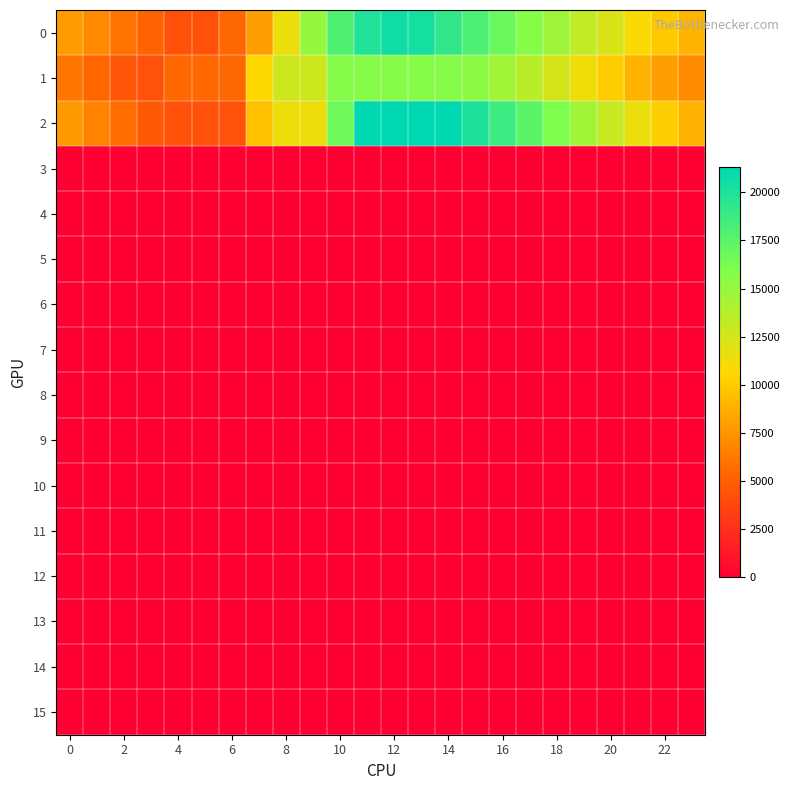

Reading right to left, extract all data points from this chart.

0: 8968.8	9922.8	10832.1	12143.2	13264.9	14658.0	15718.4	16873.9	18026.9	19194.9	20347.0	20586.9	19907.2	17951.0	14980.4	11445.7	7944.9	5383.8	4258.4	4258.4	5124.7	6009.7	6961.0	7866.3
1: 7035.4	7950.6	8938.0	10079.2	11264.0	12474.6	13589.3	14549.7	15450.5	15672.9	15672.9	15672.9	15672.9	15672.9	12749.6	12749.6	10641.9	5372.1	5372.1	5372.1	4258.4	4577.0	5328.1	6147.2
2: 8933.7	10183.0	11503.1	12974.3	14487.7	16024.0	17463.0	18744.9	20015.8	21291.9	21291.9	21291.9	21291.9	16634.7	11365.0	11365.0	9528.2	4258.4	4258.4	4258.4	4665.9	5642.7	6674.5	7771.7
3: 0.0	0.0	0.0	0.0	0.0	0.0	0.0	0.0	0.0	0.0	0.0	0.0	0.0	0.0	0.0	0.0	0.0	0.0	0.0	0.0	0.0	0.0	0.0	0.0
4: 0.0	0.0	0.0	0.0	0.0	0.0	0.0	0.0	0.0	0.0	0.0	0.0	0.0	0.0	0.0	0.0	0.0	0.0	0.0	0.0	0.0	0.0	0.0	0.0
5: 0.0	0.0	0.0	0.0	0.0	0.0	0.0	0.0	0.0	0.0	0.0	0.0	0.0	0.0	0.0	0.0	0.0	0.0	0.0	0.0	0.0	0.0	0.0	0.0
6: 0.0	0.0	0.0	0.0	0.0	0.0	0.0	0.0	0.0	0.0	0.0	0.0	0.0	0.0	0.0	0.0	0.0	0.0	0.0	0.0	0.0	0.0	0.0	0.0
7: 0.0	0.0	0.0	0.0	0.0	0.0	0.0	0.0	0.0	0.0	0.0	0.0	0.0	0.0	0.0	0.0	0.0	0.0	0.0	0.0	0.0	0.0	0.0	0.0
8: 0.0	0.0	0.0	0.0	0.0	0.0	0.0	0.0	0.0	0.0	0.0	0.0	0.0	0.0	0.0	0.0	0.0	0.0	0.0	0.0	0.0	0.0	0.0	0.0
9: 0.0	0.0	0.0	0.0	0.0	0.0	0.0	0.0	0.0	0.0	0.0	0.0	0.0	0.0	0.0	0.0	0.0	0.0	0.0	0.0	0.0	0.0	0.0	0.0
10: 0.0	0.0	0.0	0.0	0.0	0.0	0.0	0.0	0.0	0.0	0.0	0.0	0.0	0.0	0.0	0.0	0.0	0.0	0.0	0.0	0.0	0.0	0.0	0.0
11: 0.0	0.0	0.0	0.0	0.0	0.0	0.0	0.0	0.0	0.0	0.0	0.0	0.0	0.0	0.0	0.0	0.0	0.0	0.0	0.0	0.0	0.0	0.0	0.0
12: 0.0	0.0	0.0	0.0	0.0	0.0	0.0	0.0	0.0	0.0	0.0	0.0	0.0	0.0	0.0	0.0	0.0	0.0	0.0	0.0	0.0	0.0	0.0	0.0
13: 0.0	0.0	0.0	0.0	0.0	0.0	0.0	0.0	0.0	0.0	0.0	0.0	0.0	0.0	0.0	0.0	0.0	0.0	0.0	0.0	0.0	0.0	0.0	0.0
14: 0.0	0.0	0.0	0.0	0.0	0.0	0.0	0.0	0.0	0.0	0.0	0.0	0.0	0.0	0.0	0.0	0.0	0.0	0.0	0.0	0.0	0.0	0.0	0.0
15: 0.0	0.0	0.0	0.0	0.0	0.0	0.0	0.0	0.0	0.0	0.0	0.0	0.0	0.0	0.0	0.0	0.0	0.0	0.0	0.0	0.0	0.0	0.0	0.0